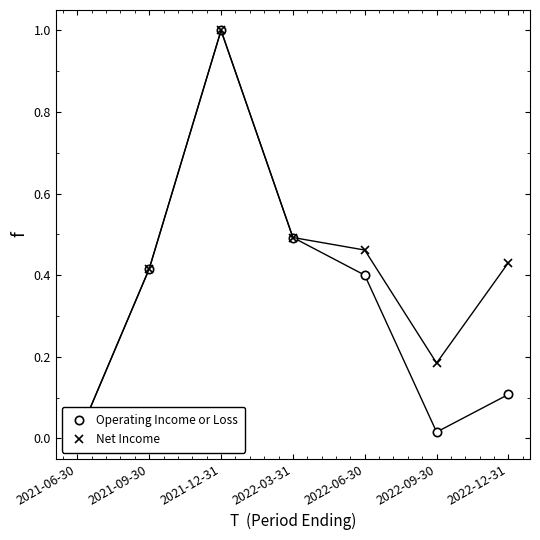

What is the sum of the Net Income values at 2021-12-31 and 2021-09-30?

1.4